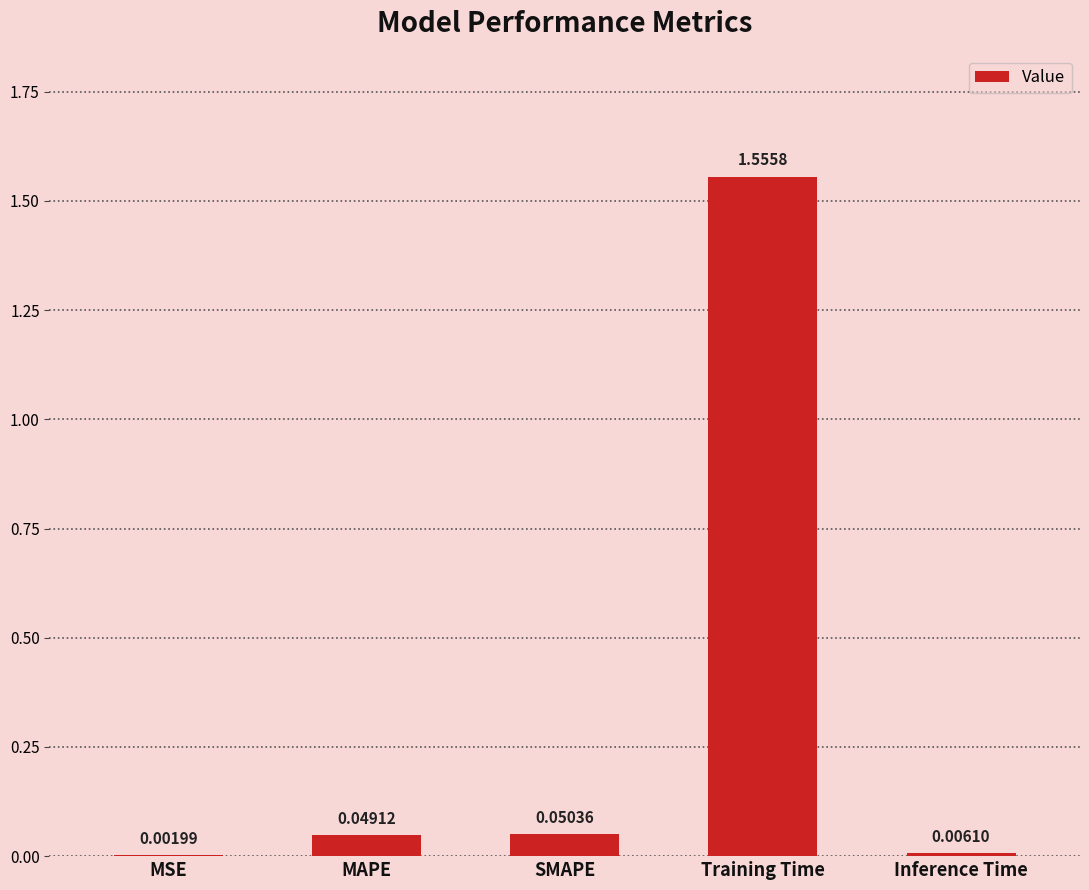

Where is the data nearest to the value 0?

MSE